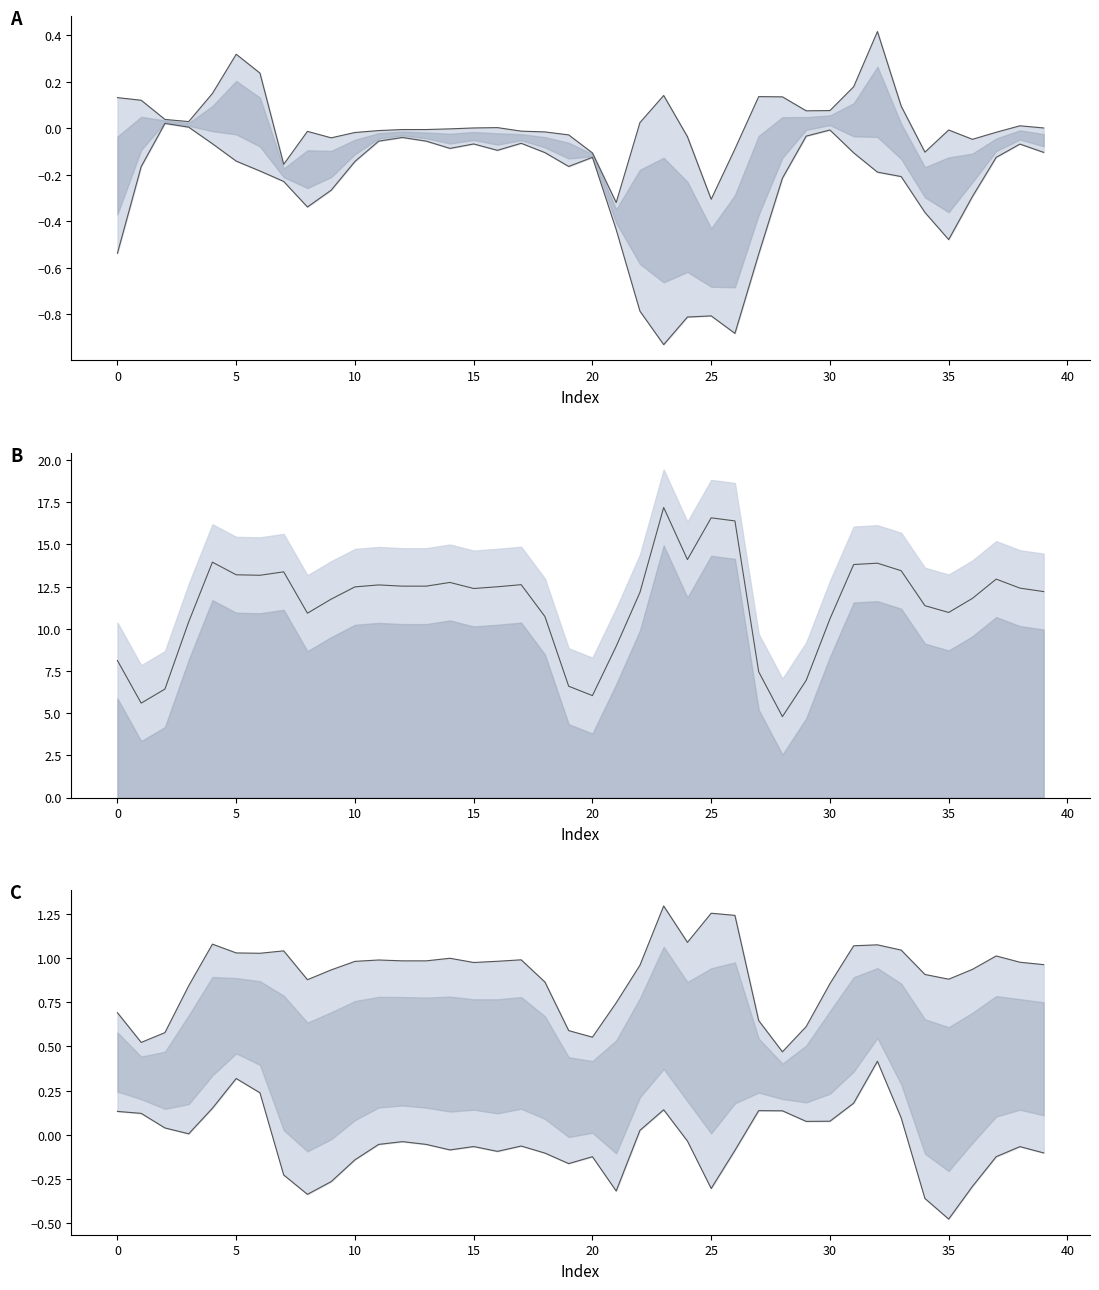

At 25, list the series in order from smallest to largest.

lower_A, upper_A, lower_C, upper_C, mid_B